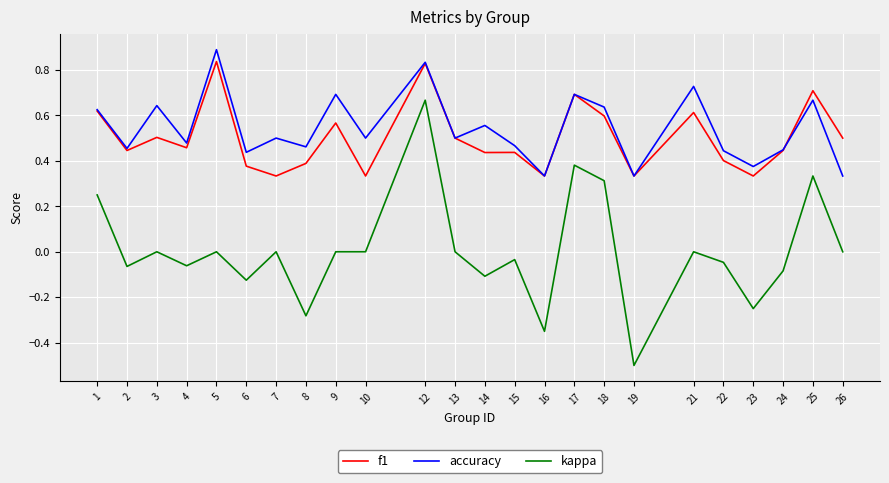

True or false: kappa and f1 intersect in this chart.

False